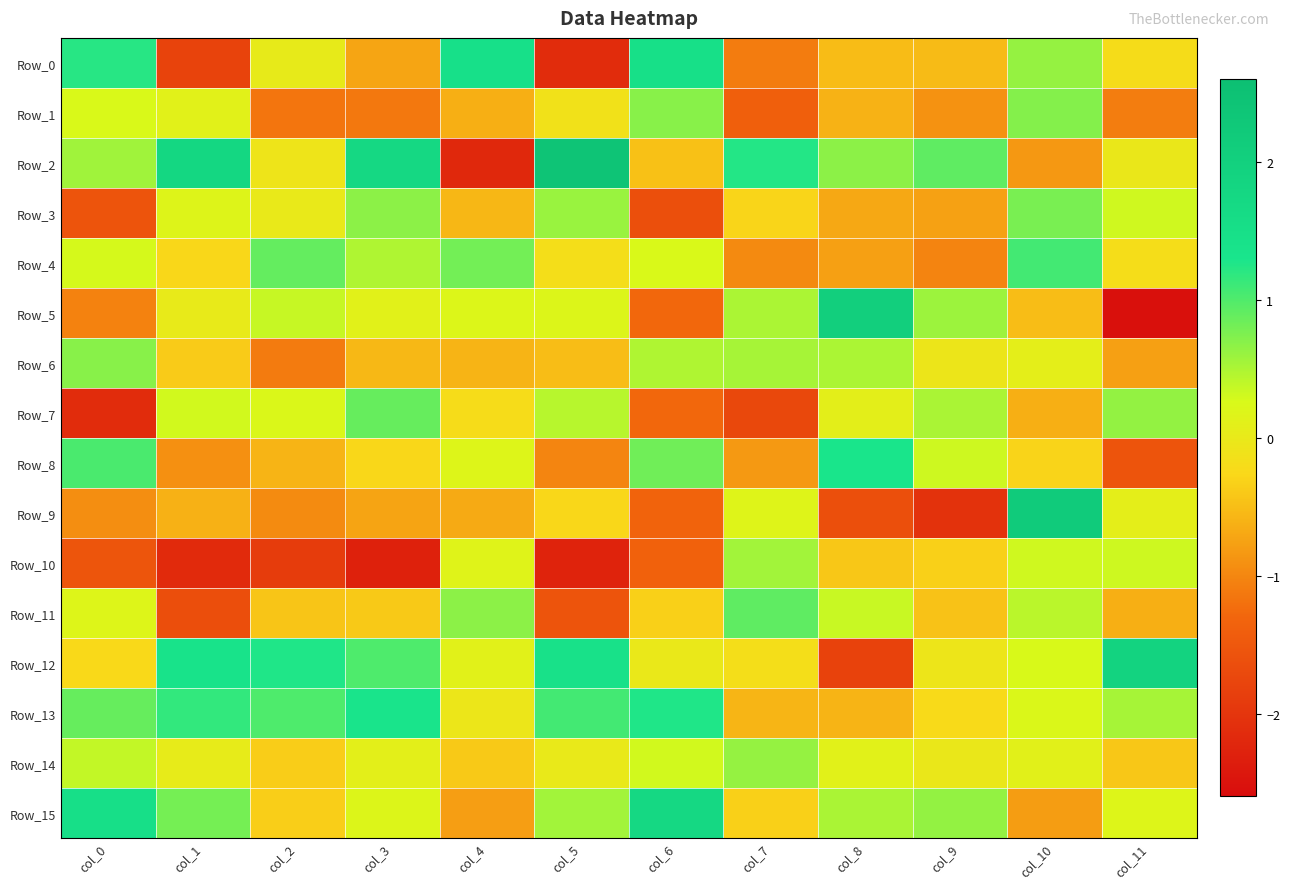

Between col_1 and col_2, which series saw the biggest shift?

Row_2